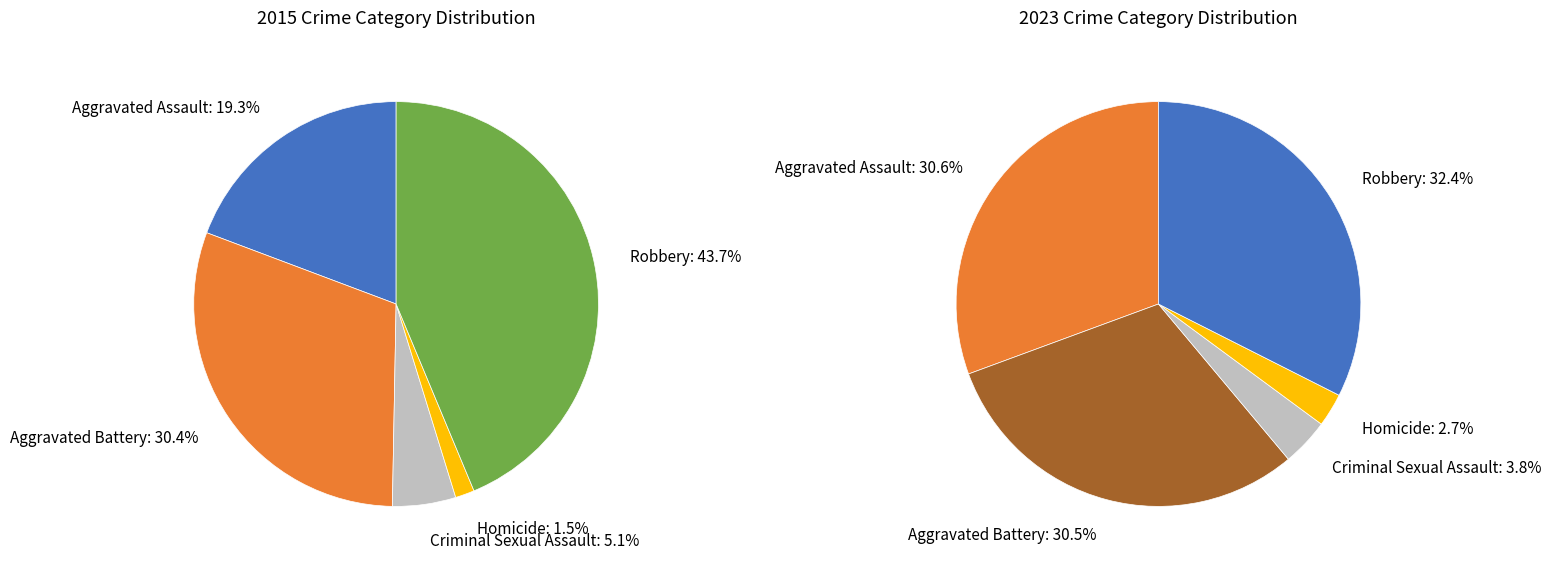

What is the smallest slice in the pie chart?

Homicide